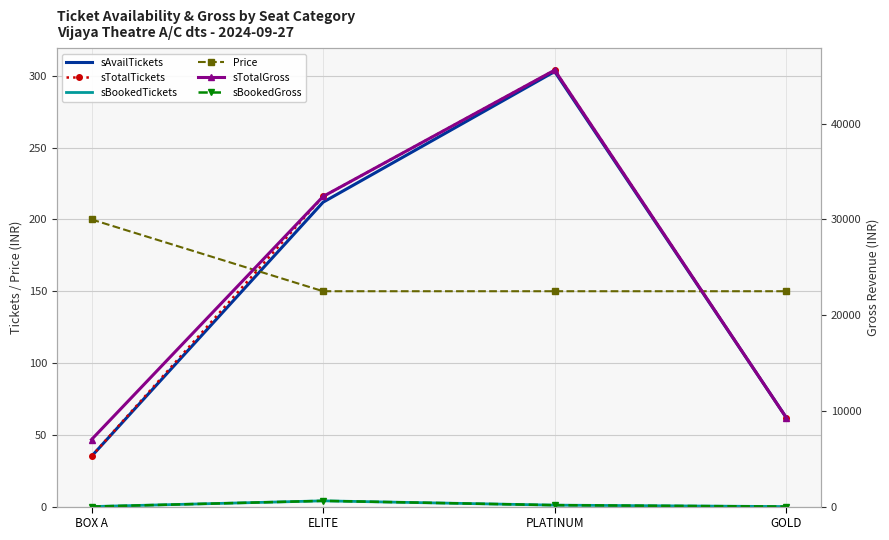

At which label does sAvailTickets first exceed 212?

PLATINUM